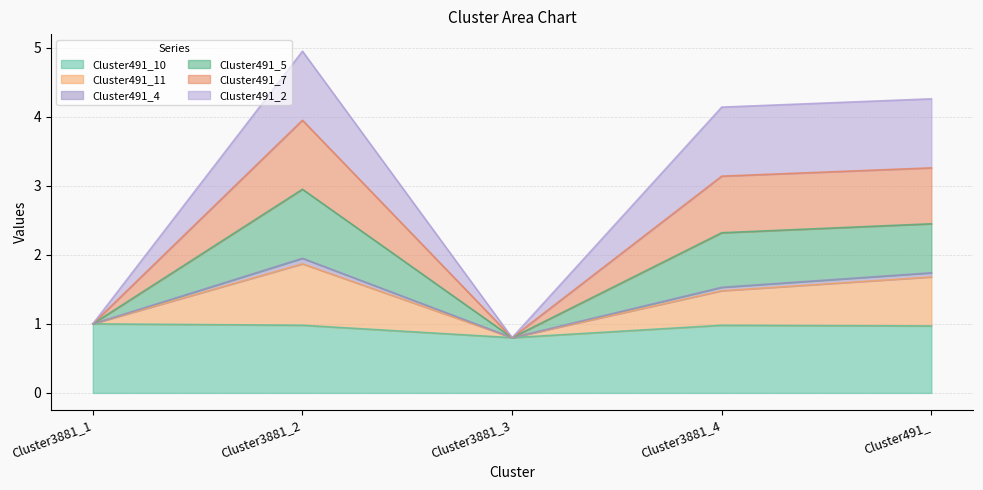

At which label is Cluster491_11 closest to 1?

Cluster3881_1